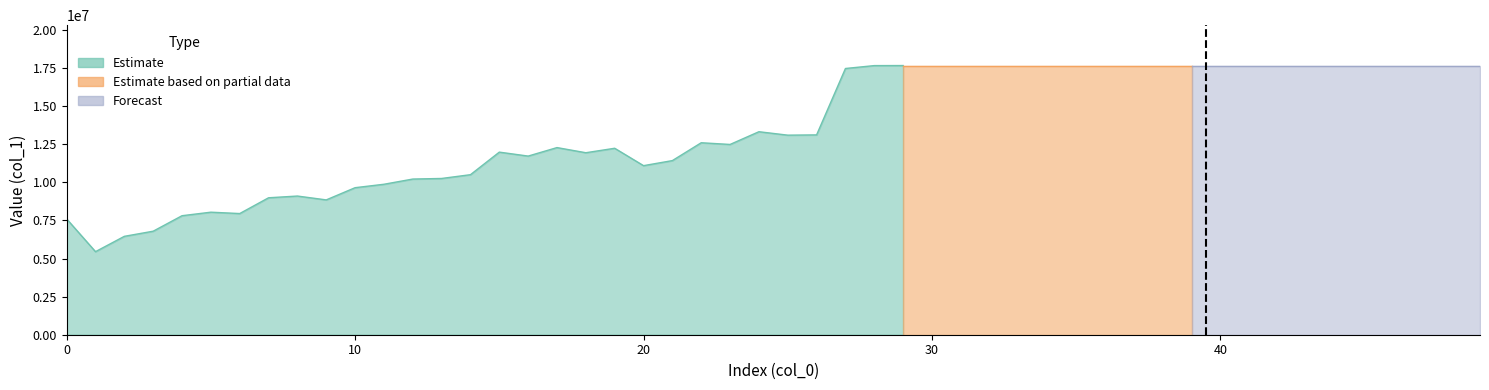

Which has a higher value, 29 or 16?

29